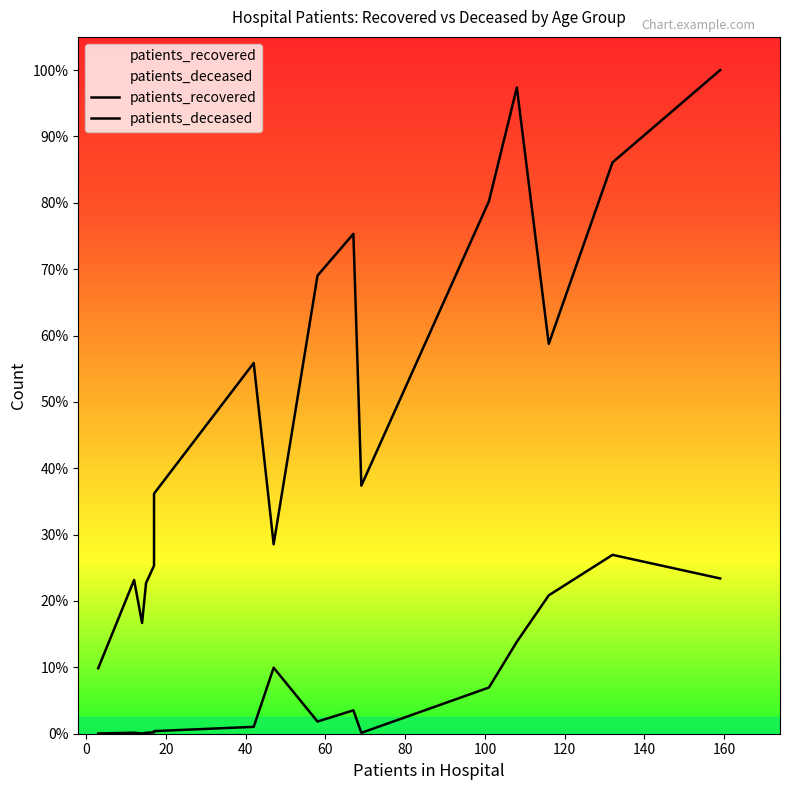

What position from the left is 0?

2